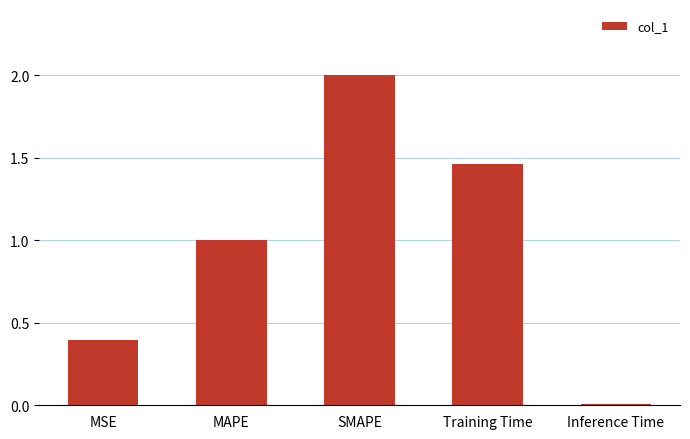

What is the maximum value shown in the chart?

2.0